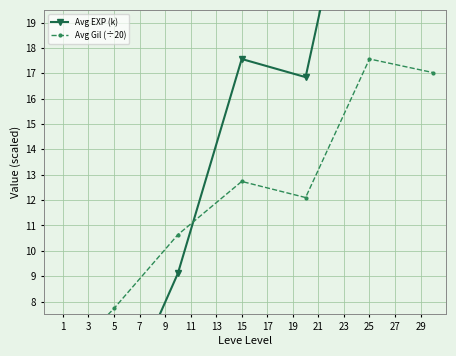

True or false: Avg Gil (÷20) and Avg EXP (k) cross at least once.

True